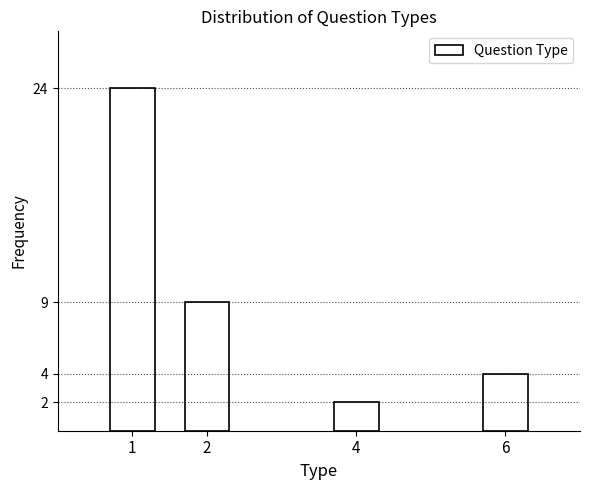

Reading left to right, transcribe all the data shown in this chart.

1=24	2=9	4=2	6=4